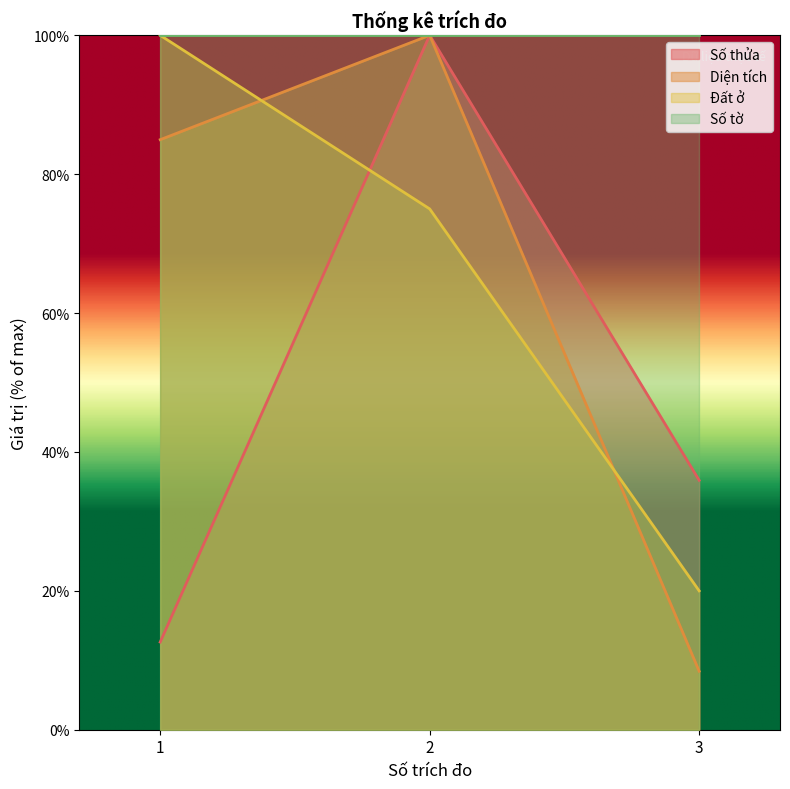

At which label is Số thửa closest to 56?

3